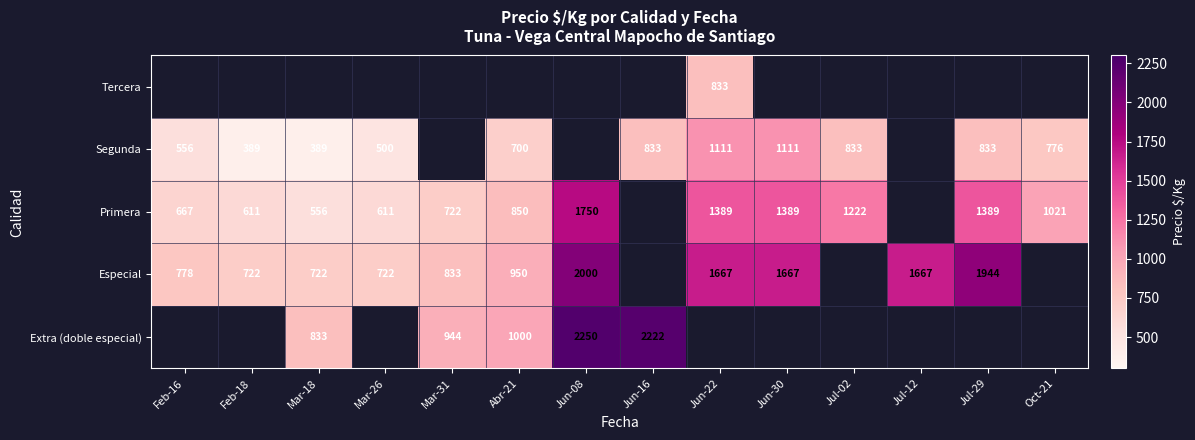

What is the difference between the Especial values at Mar-18 and Jul-12?

945